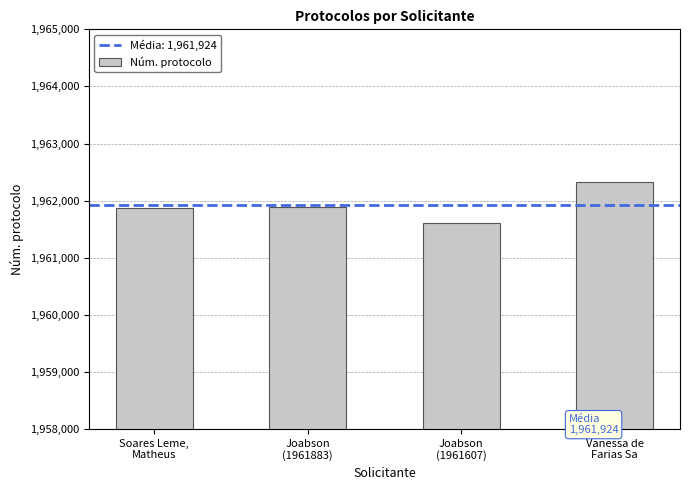

What is the smallest value displayed?

1961607